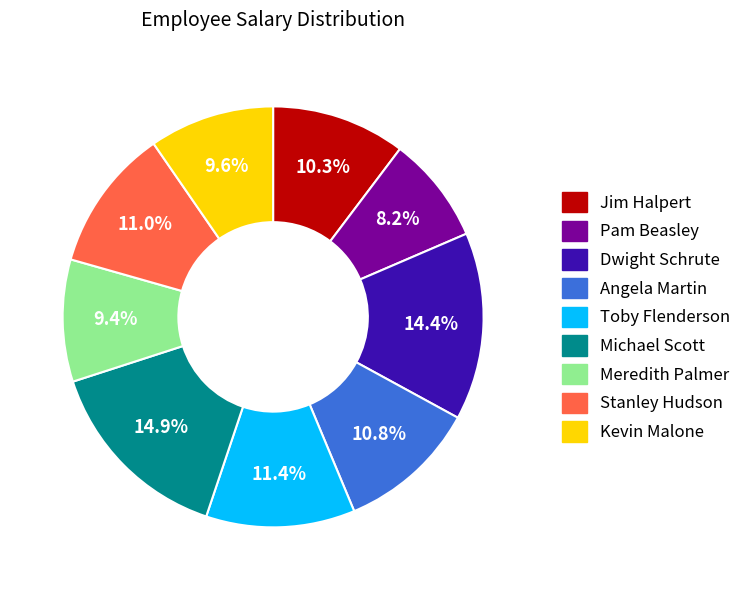

What is the smallest slice in the pie chart?

Pam Beasley